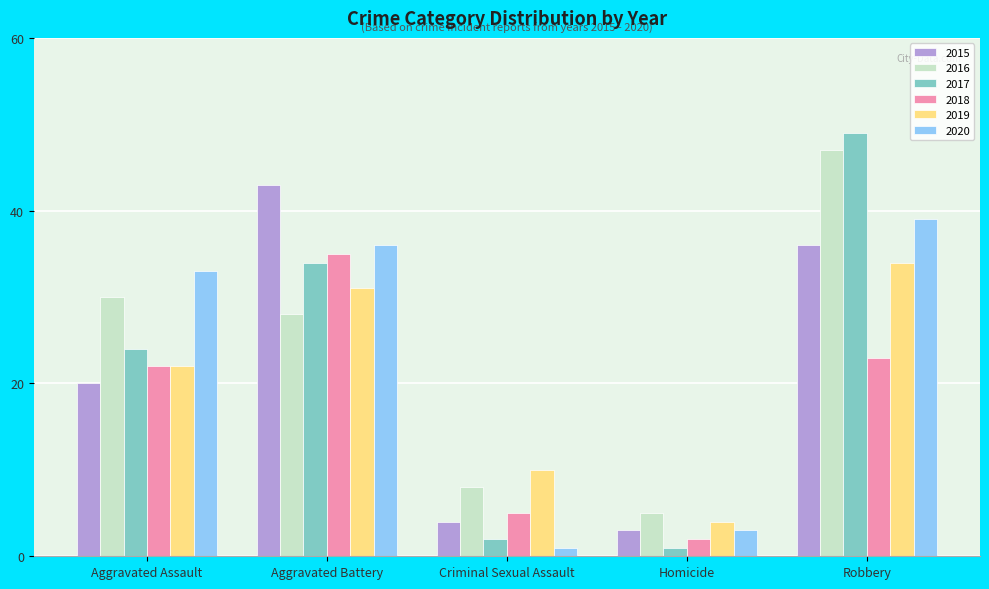

Reading left to right, transcribe all the data shown in this chart.

2015: Aggravated Assault=20	Aggravated Battery=43	Criminal Sexual Assault=4	Homicide=3	Robbery=36
2016: Aggravated Assault=30	Aggravated Battery=28	Criminal Sexual Assault=8	Homicide=5	Robbery=47
2017: Aggravated Assault=24	Aggravated Battery=34	Criminal Sexual Assault=2	Homicide=1	Robbery=49
2018: Aggravated Assault=22	Aggravated Battery=35	Criminal Sexual Assault=5	Homicide=2	Robbery=23
2019: Aggravated Assault=22	Aggravated Battery=31	Criminal Sexual Assault=10	Homicide=4	Robbery=34
2020: Aggravated Assault=33	Aggravated Battery=36	Criminal Sexual Assault=1	Homicide=3	Robbery=39